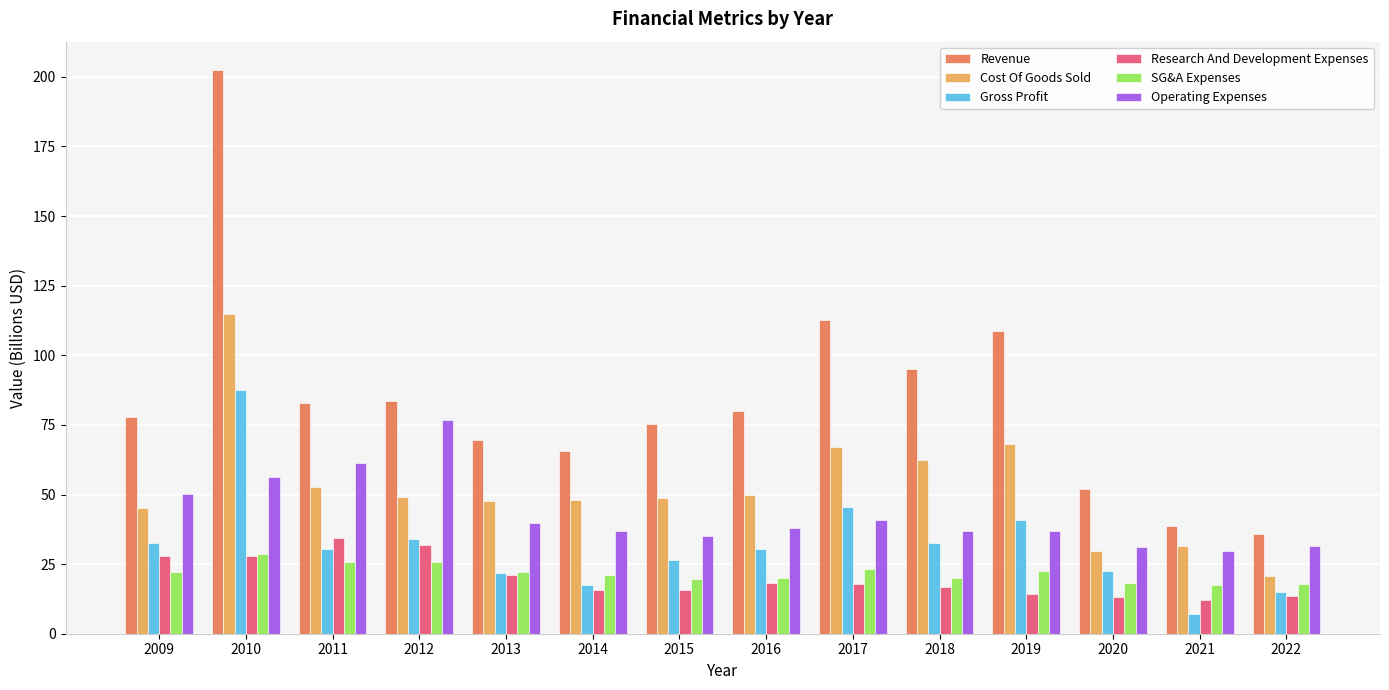

What is the sum of all Research And Development Expenses values?

280.7